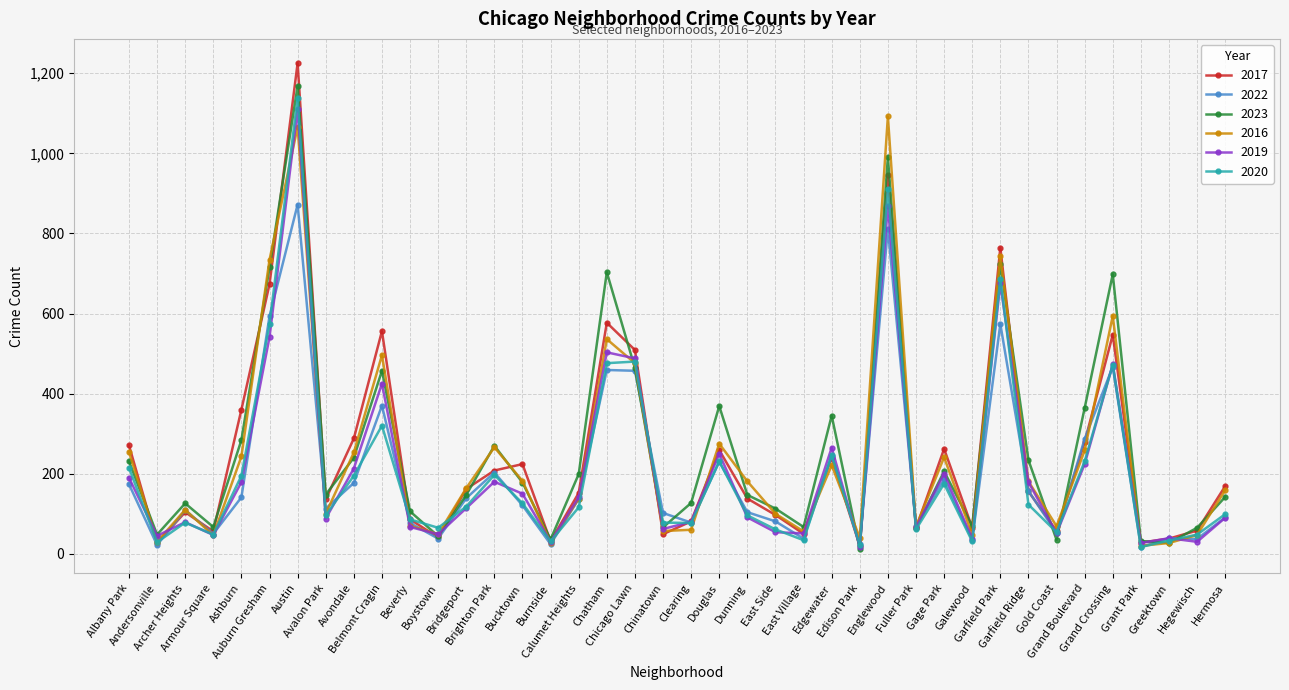

At which label does 2016 reach its peak?

Englewood